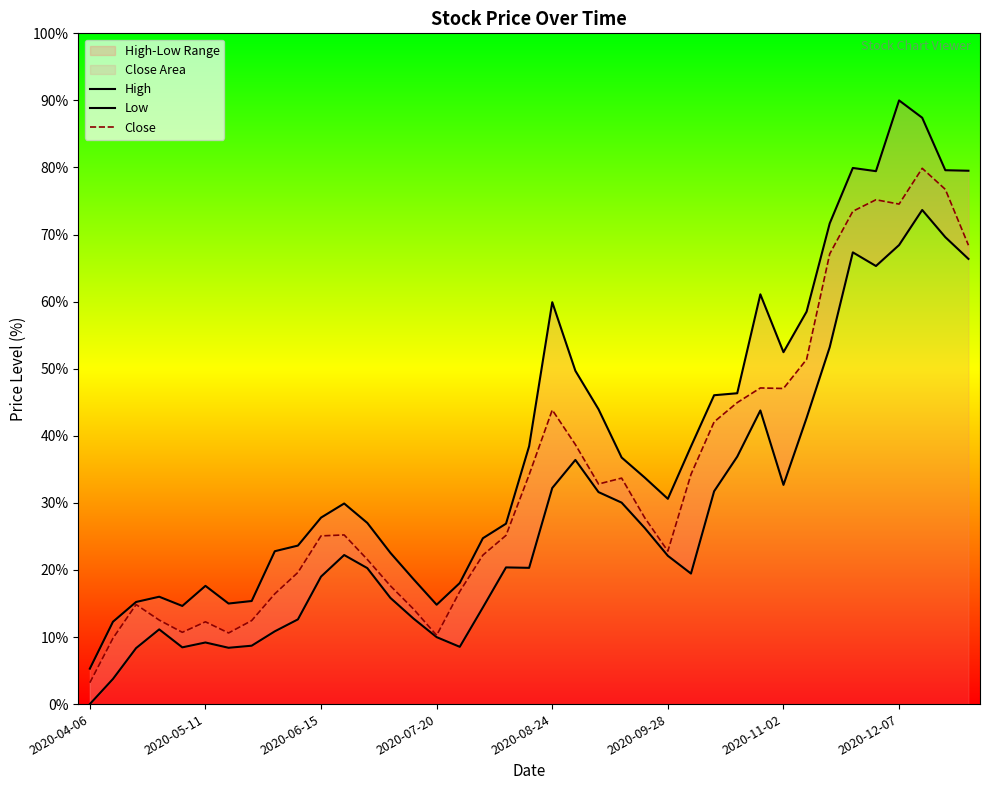

How many lines are shown in the chart?

3